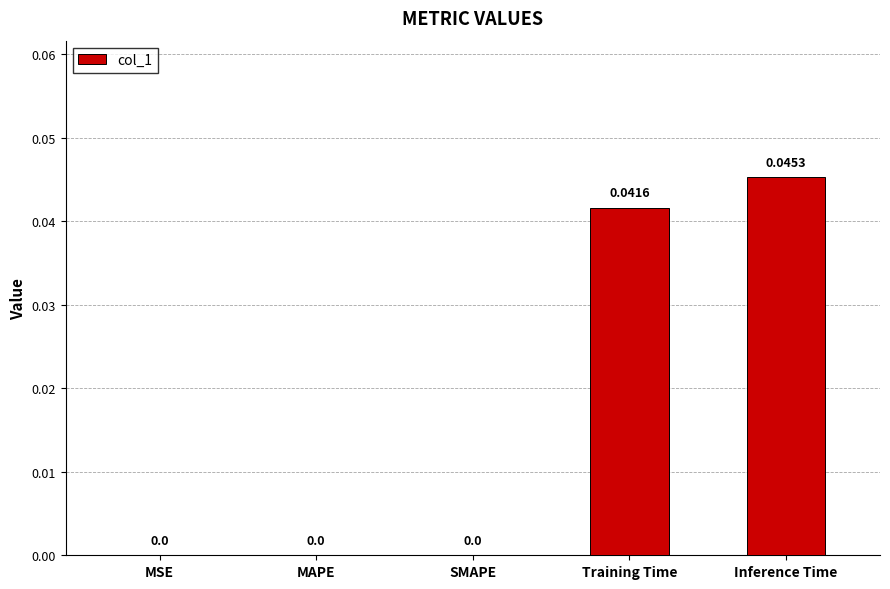

What is the sum of all values?

0.1